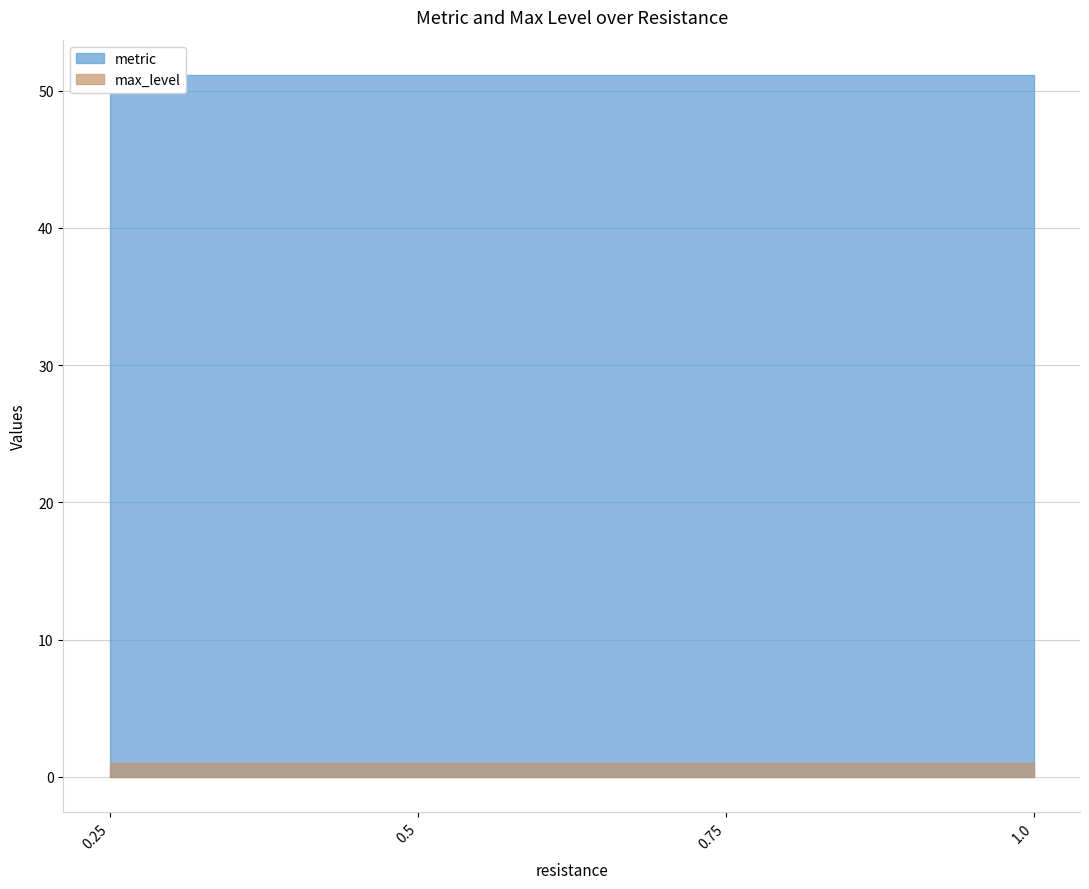

What is the average value of the metric series?

51.1